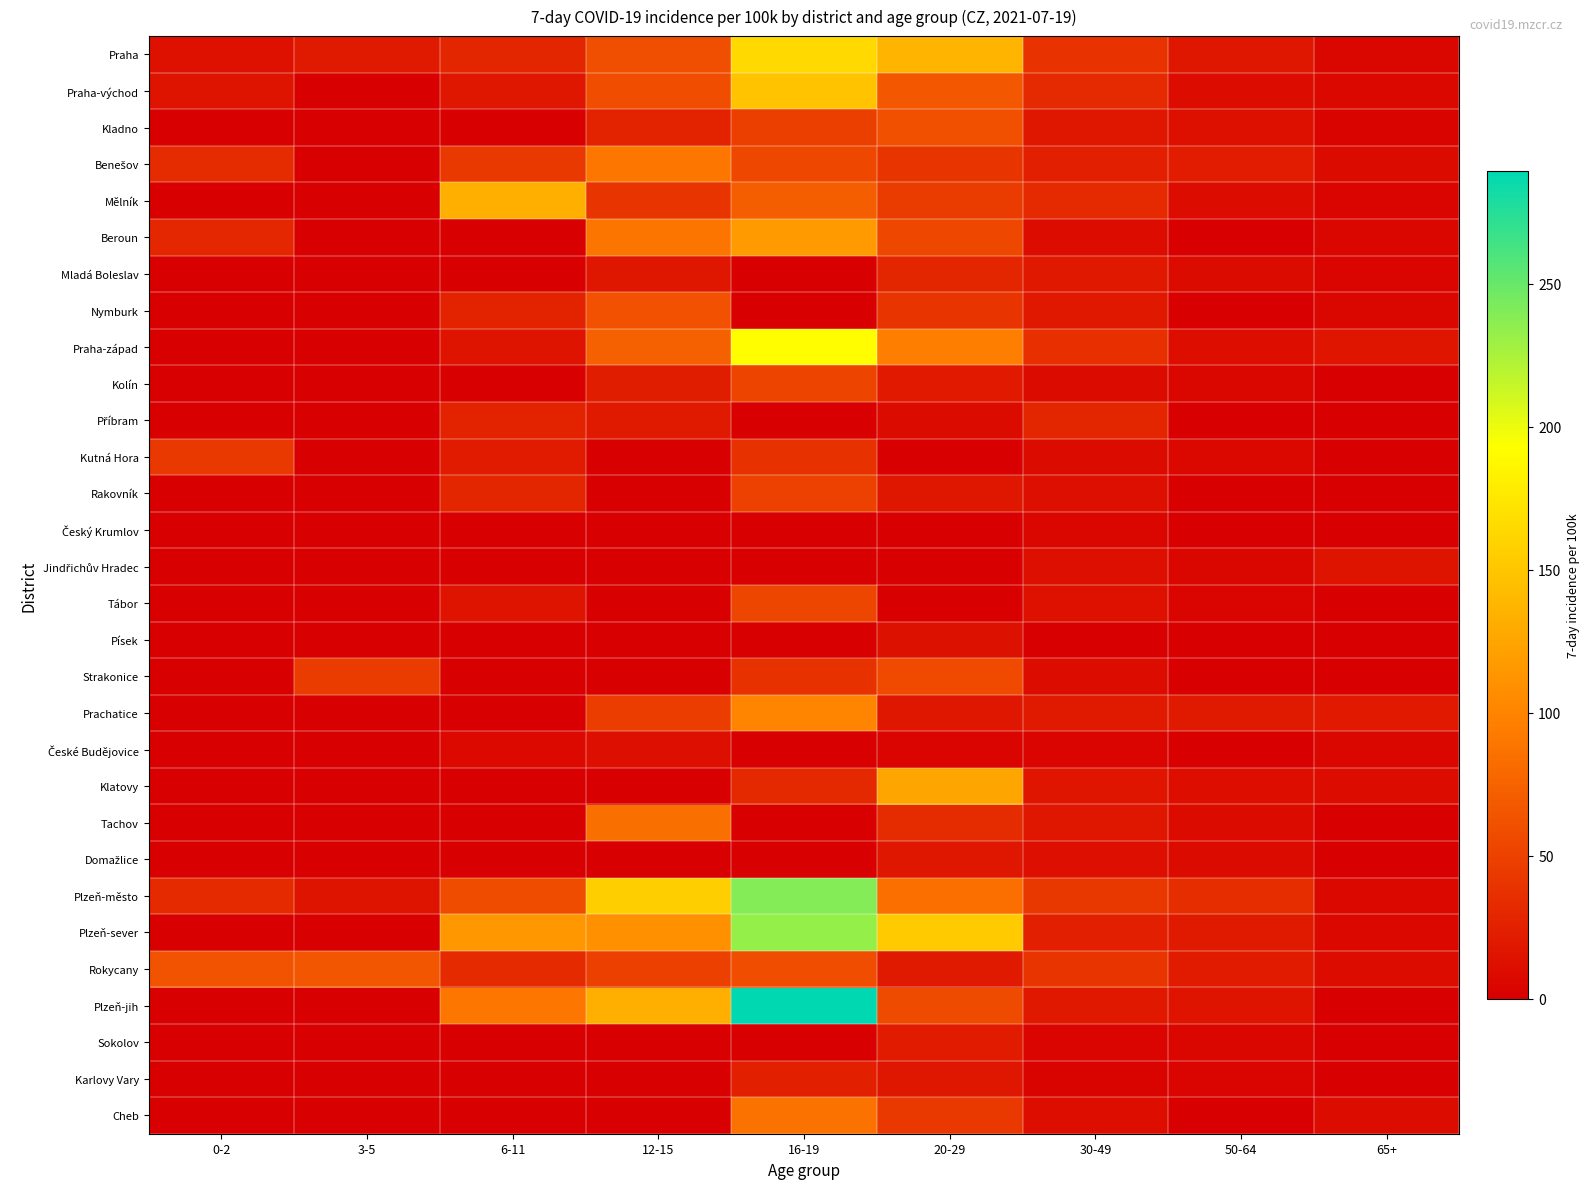

At how many categories does at least one series exceed 161?

1